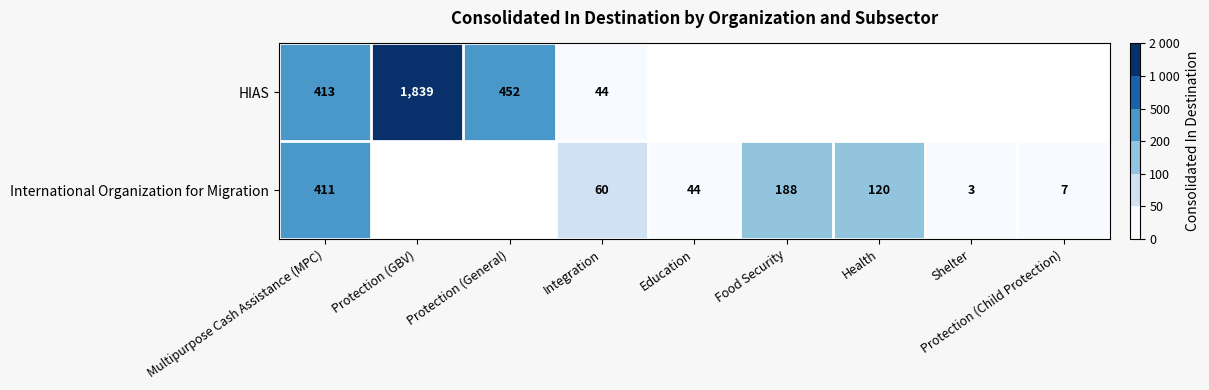

The value of International Organization for Migration at Food Security is 313. True or false?

False